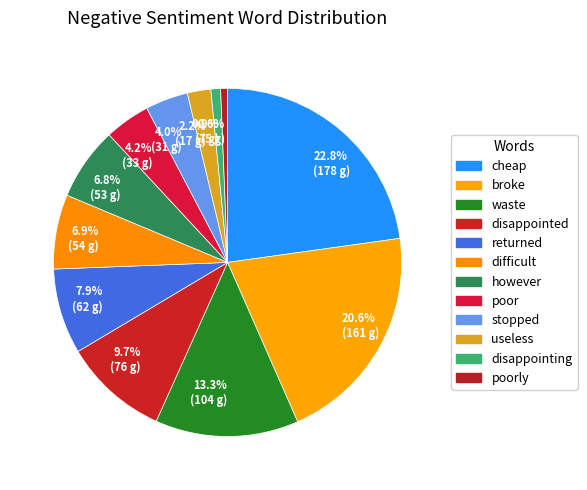

Rank the categories by value from highest to lowest.

cheap, broke, waste, disappointed, returned, difficult, however, poor, stopped, useless, disappointing, poorly